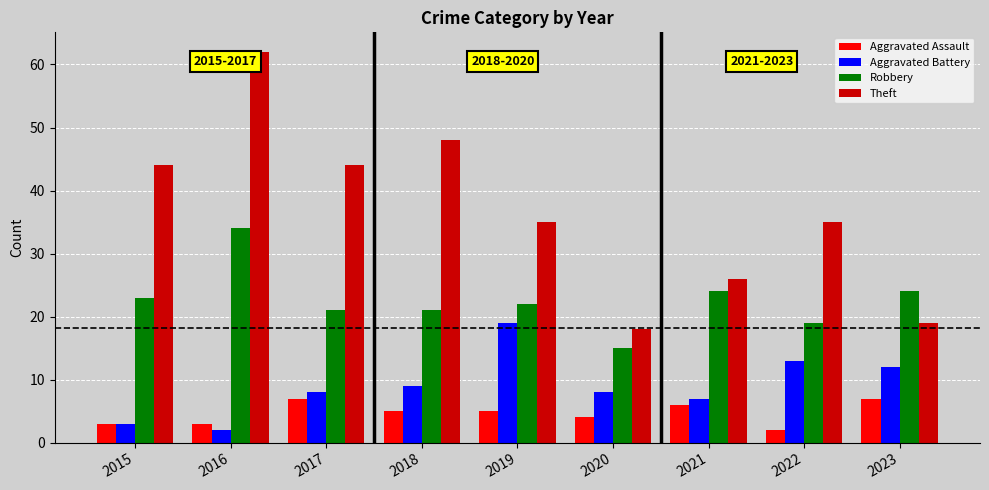

What is the value of the Aggravated Battery bar at the 4th from the left?

9